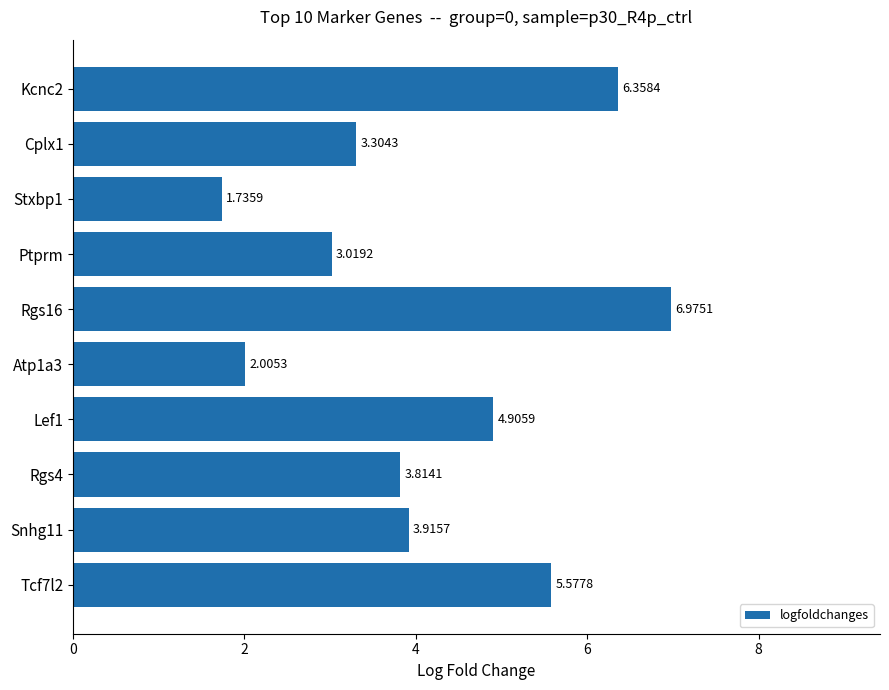

What is the difference between the second highest and second lowest values?

4.4